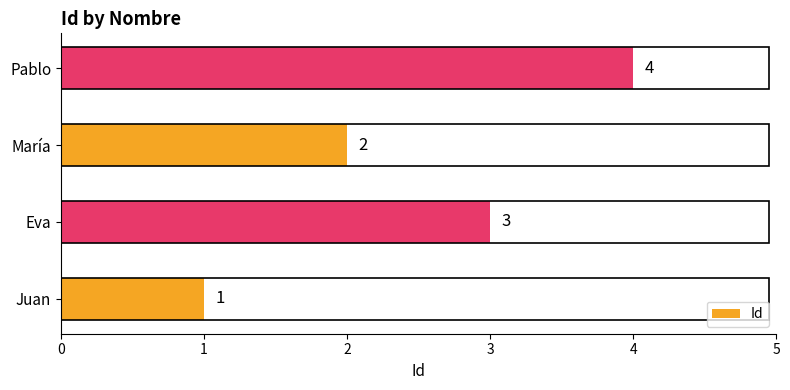

What is the sum of all values?

10